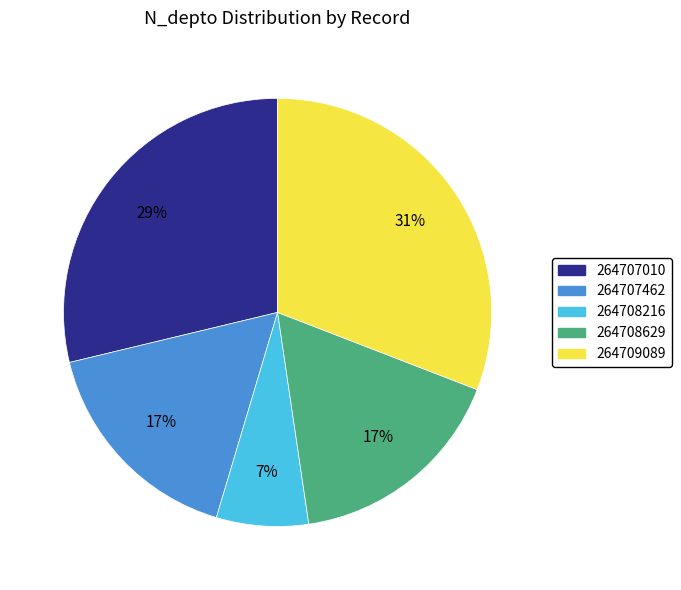

True or false: 264709089 accounts for 31% of the total.

True